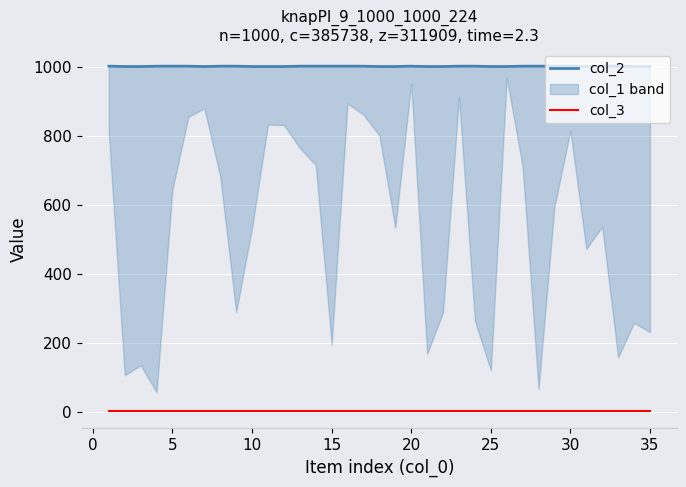

Reading right to left, extract all data points from this chart.

col_2: 1000	1000	1001	1001	1000	1001	1001	1001	1001	1000	1000	1001	1001	1000	1000	1001	1000	1000	1001	1001	1001	1001	1001	1000	1000	1000	1001	1001	1000	1001	1001	1001	1000	1000	1001
col_3: 1	1	1	1	1	1	1	1	1	1	1	1	1	1	1	1	1	1	1	1	1	1	1	1	1	1	1	1	1	1	1	1	1	1	1